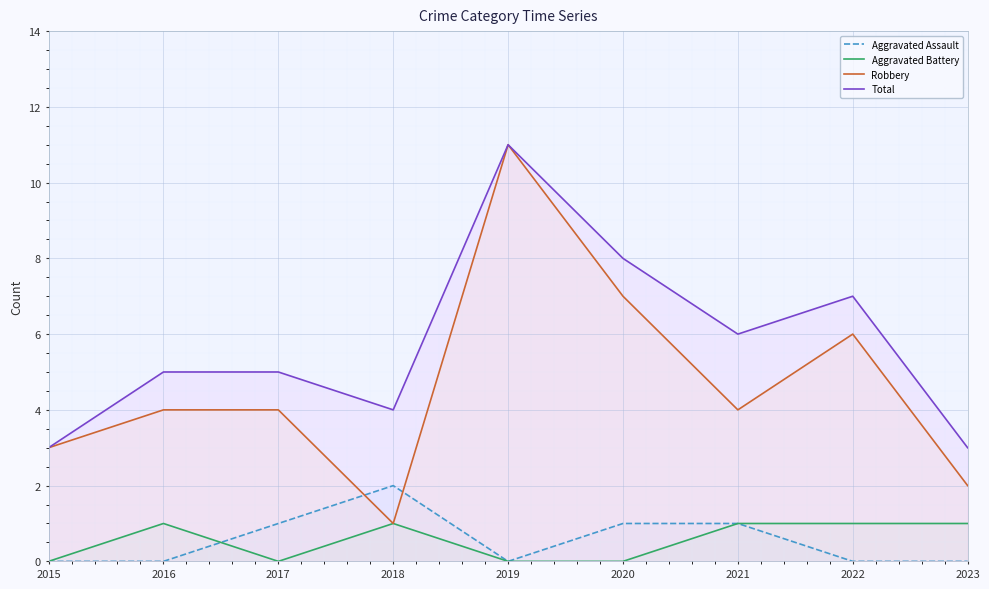

Between 2016 and 2018, which series saw the biggest shift?

Robbery